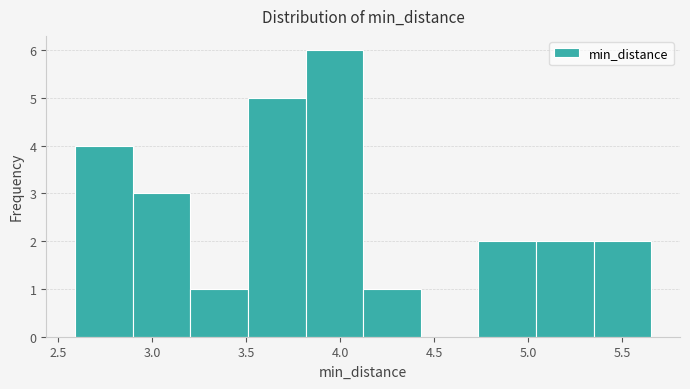

Reading left to right, list every bar in this chart as the range it spans on the x-axis followed by its height. Neither the bar edges nor the heights are printed on the chart, so give them approximately, as read against the axes.

2.60 to 2.90: 4
2.90 to 3.20: 3
3.20 to 3.50: 1
3.50 to 3.80: 5
3.80 to 4.10: 6
4.10 to 4.45: 1
4.45 to 4.75: 0
4.75 to 5.05: 2
5.05 to 5.35: 2
5.35 to 5.65: 2